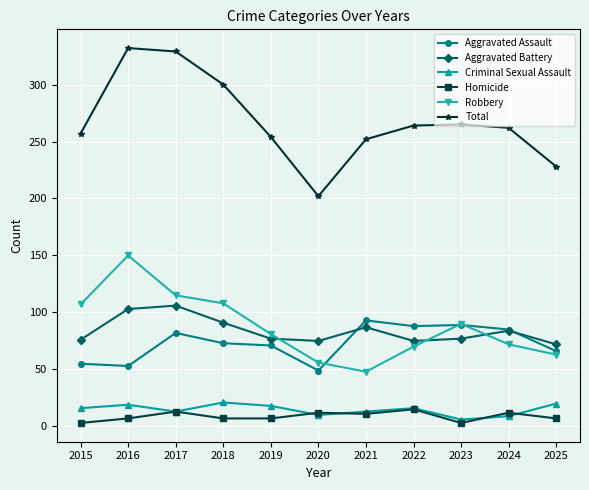

How many interior local peaks does the Robbery series have?

2